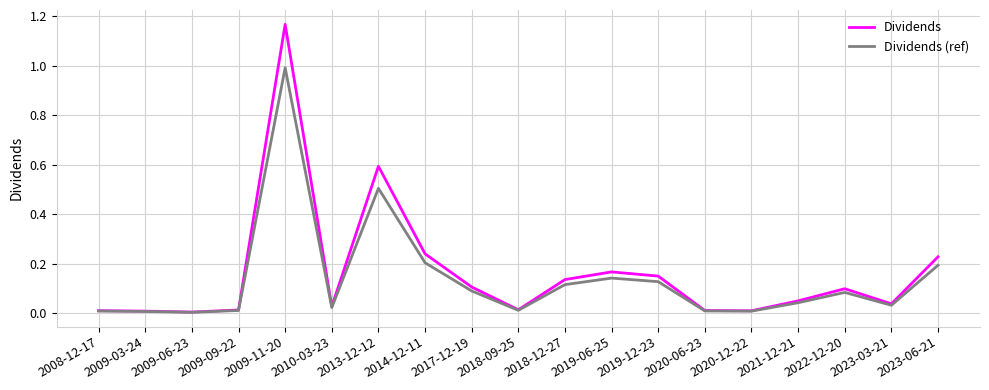

Which series has the largest range (max minus min)?

Dividends